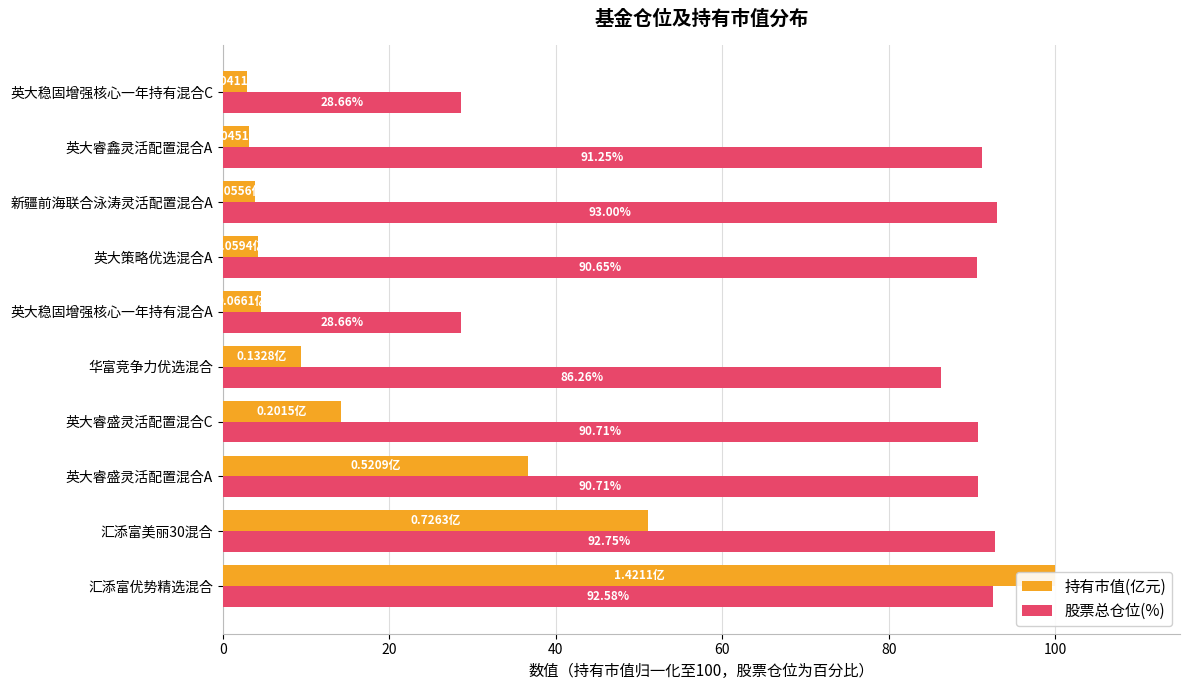

Which has a higher value, 英大稳固增强核心一年持有混合C or 英大稳固增强核心一年持有混合A?

英大稳固增强核心一年持有混合A